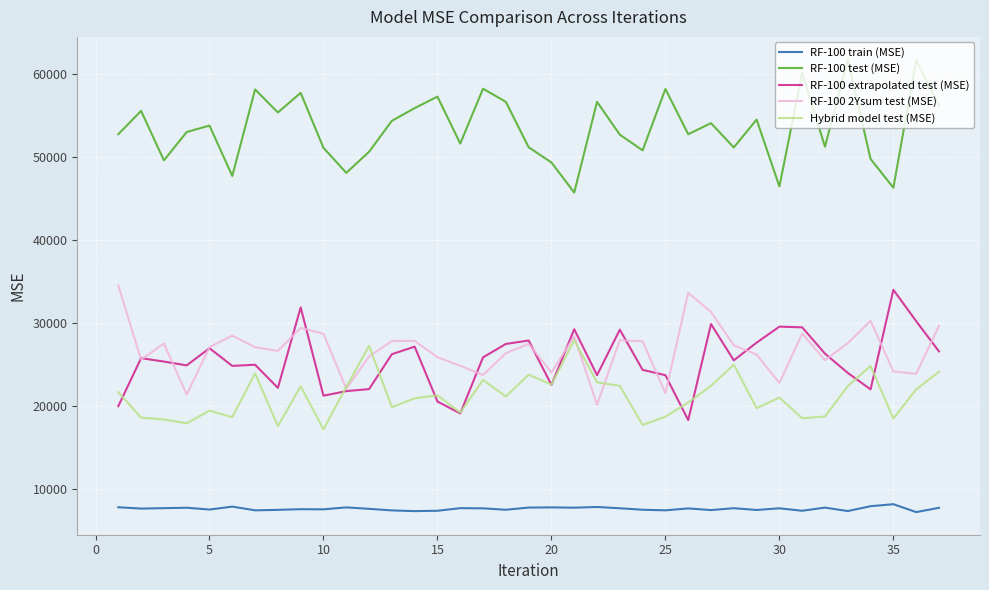

Which series has the largest total across all categories?

RF-100 test (MSE)